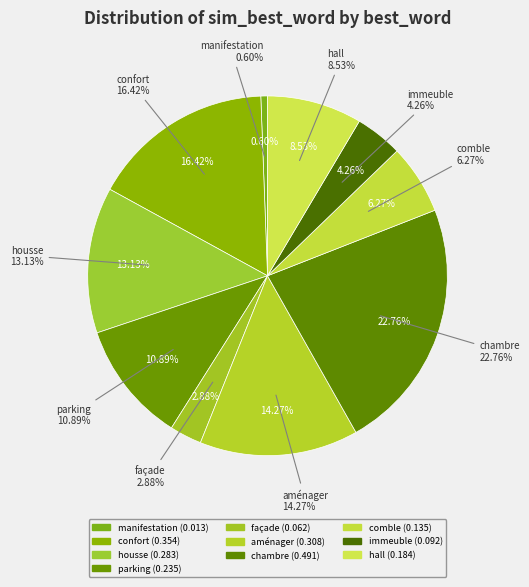

What percentage is the parking slice, to the nearest percent?

11%